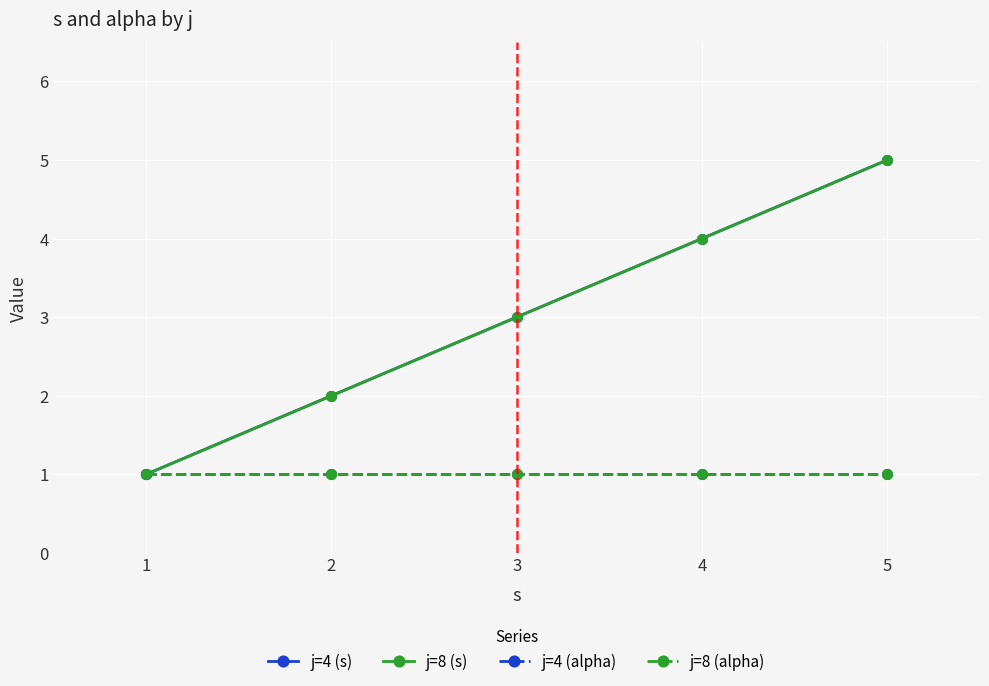

Rank the series by their maximum value, from highest to lowest.

j=4 (s), j=8 (s), j=4 (alpha), j=8 (alpha)